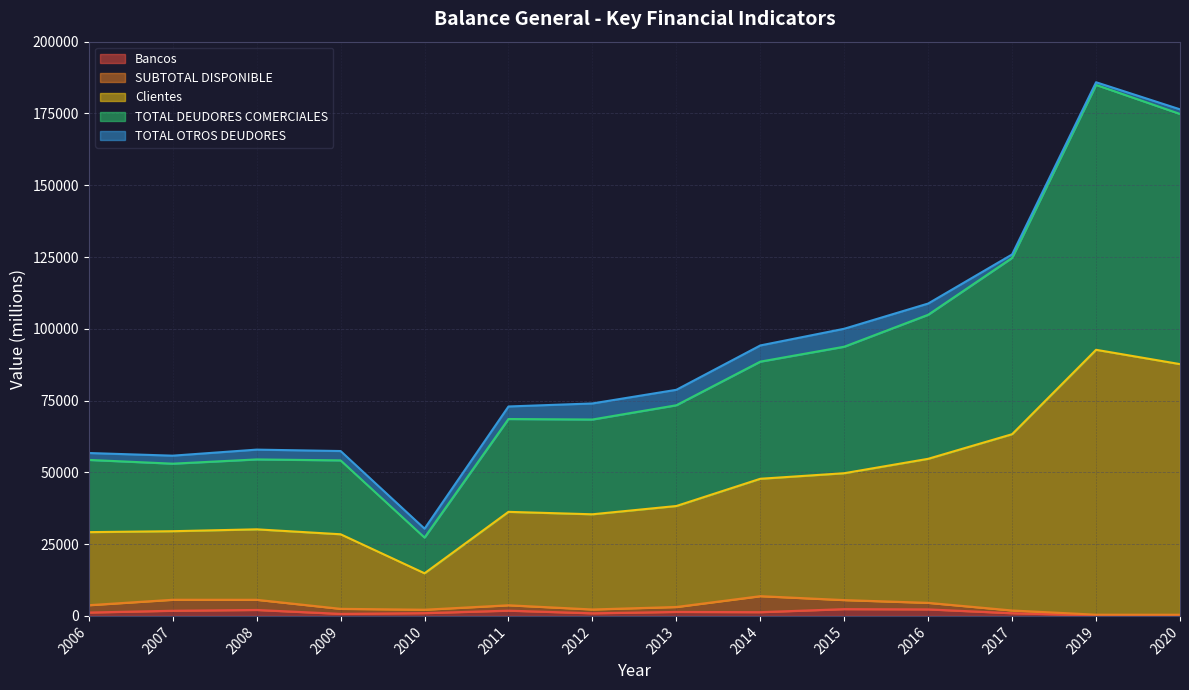

At how many categories does at least one series exceed 9331?

14